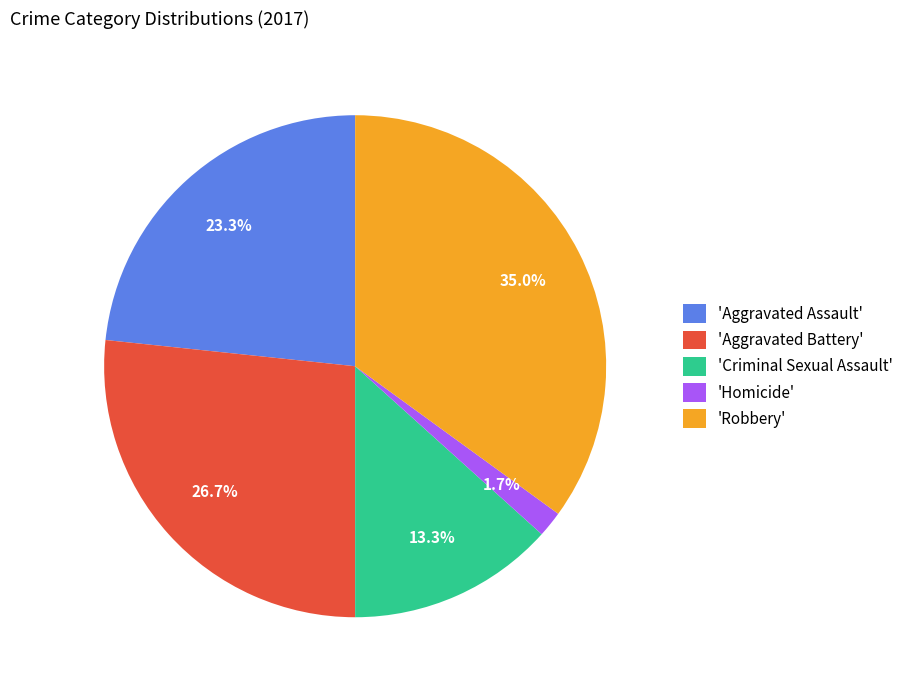

How many slices are in this pie chart?

5